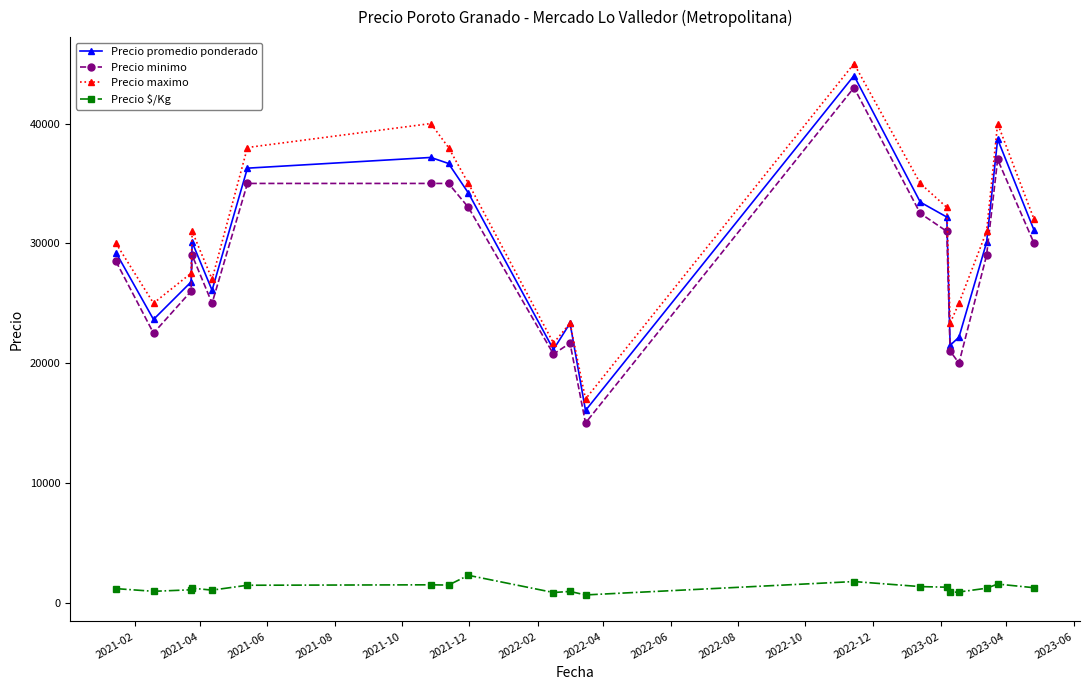

What is the value of the Precio minimo point at the 8th from the left?

35000